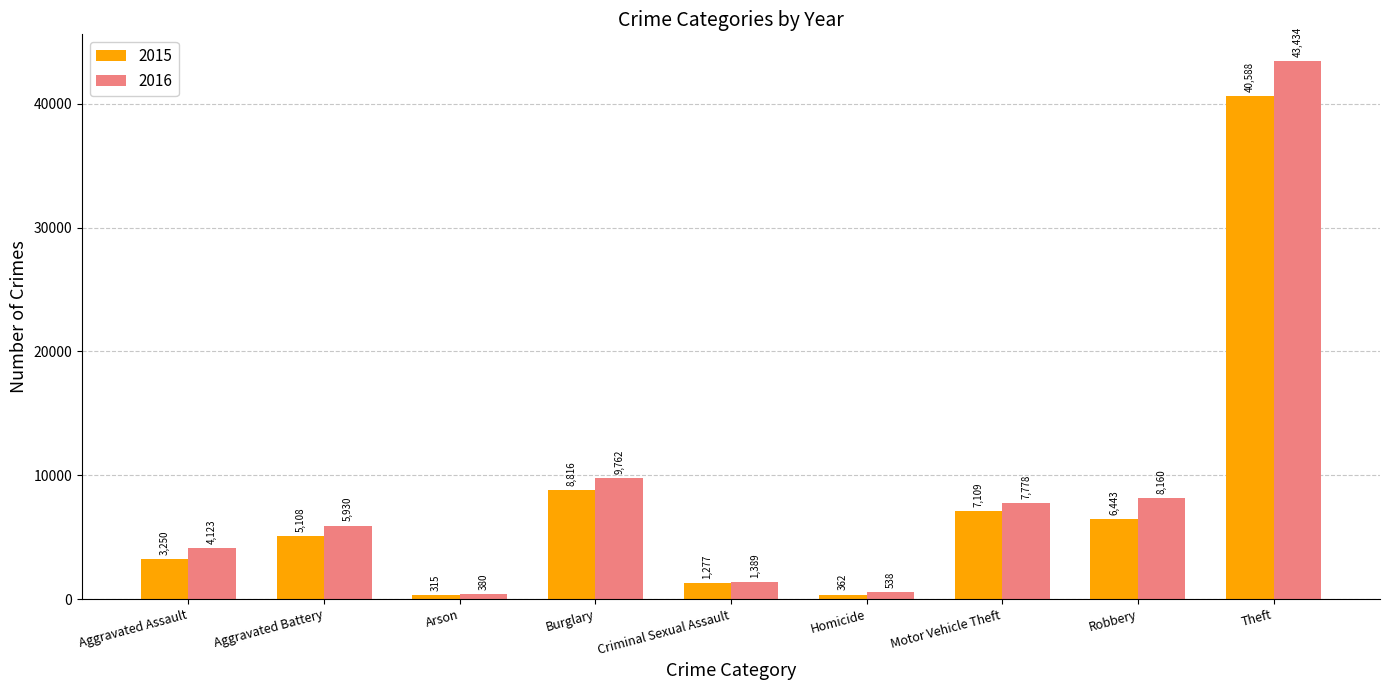

Reading left to right, what are all the values shown in this chart?

2015: 3250	5108	315	8816	1277	362	7109	6443	40588
2016: 4123	5930	380	9762	1389	538	7778	8160	43434